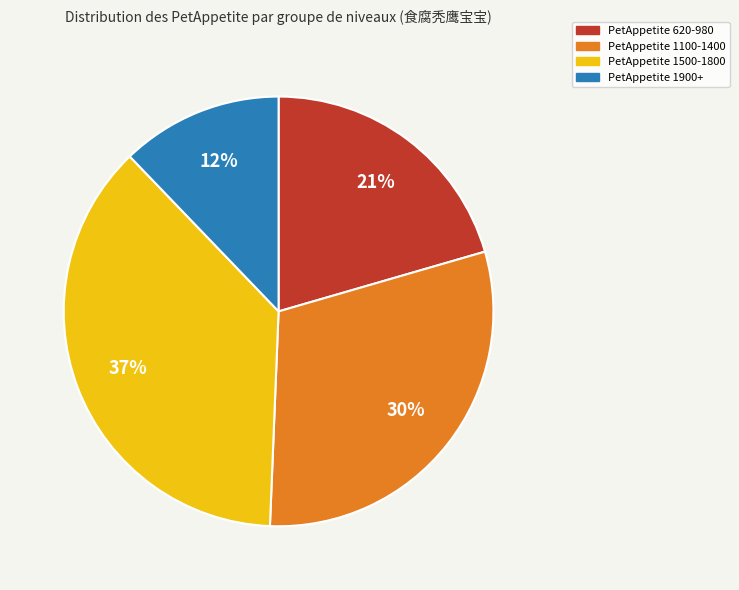

To the nearest percent, what is the average slice percentage?

25%